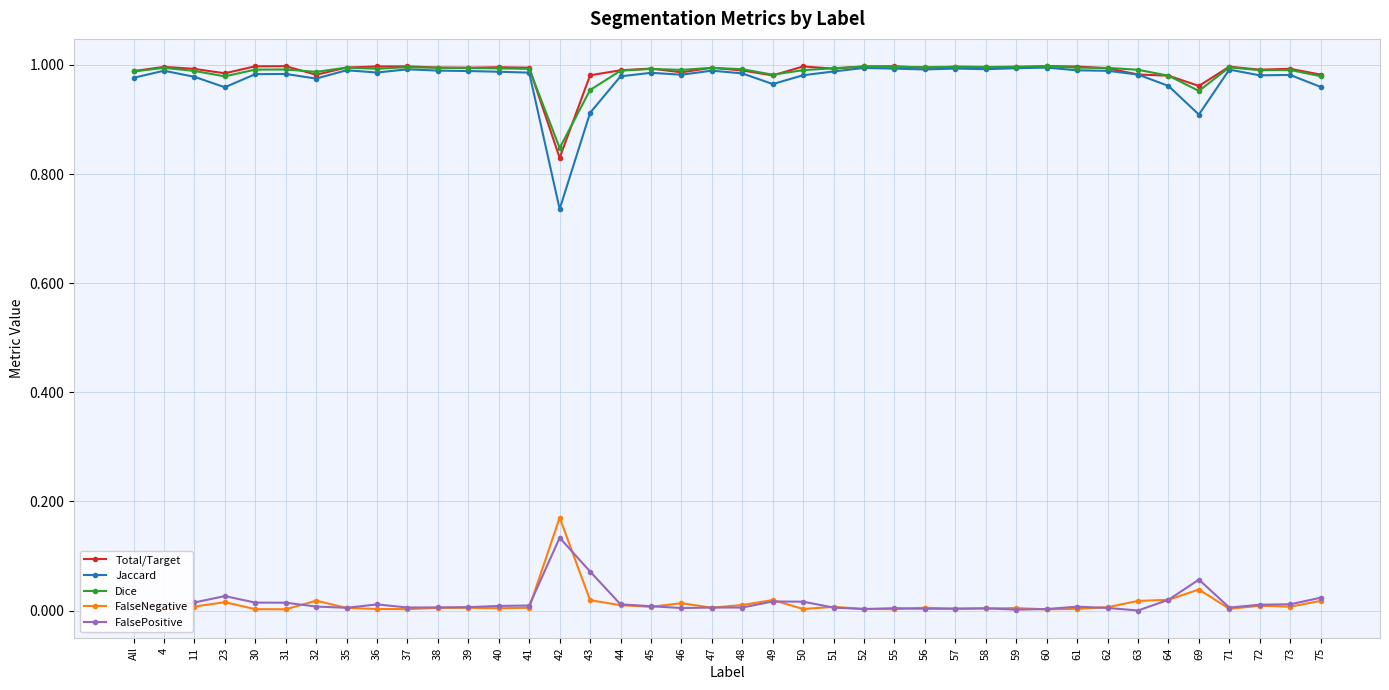

What is the label of the 18th point from the right?

50